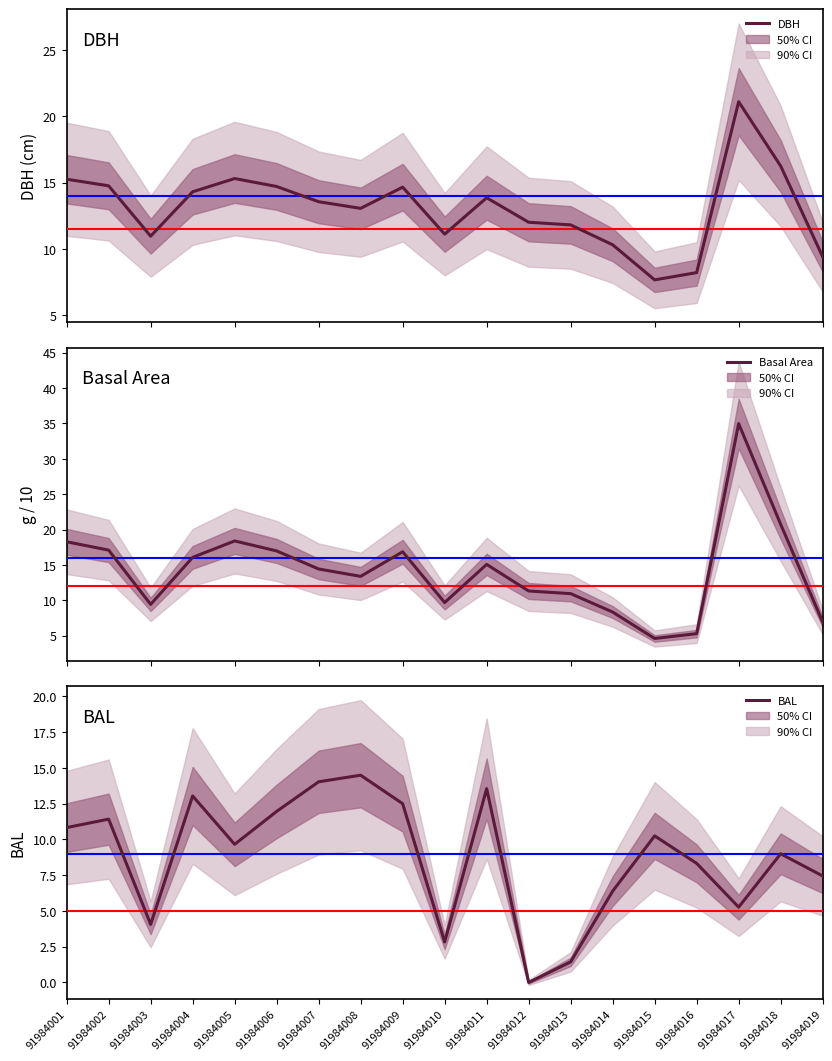

At which category does the chart reach its minimum across all series?

91984012